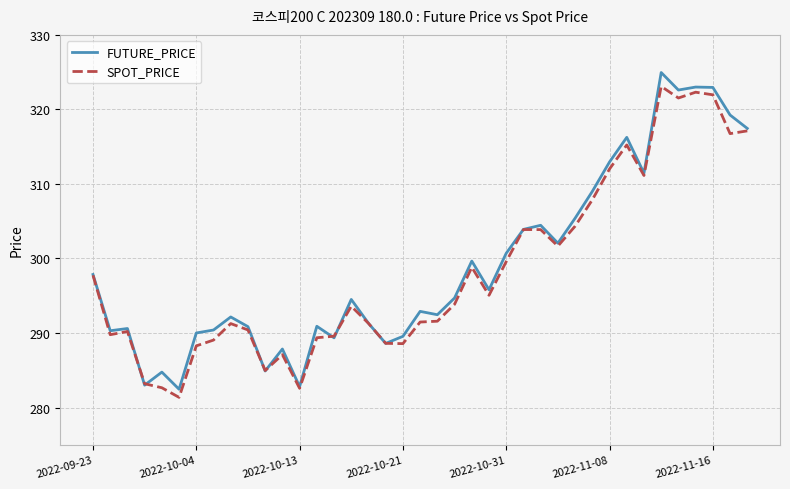

What is the minimum value shown in the chart?

281.4